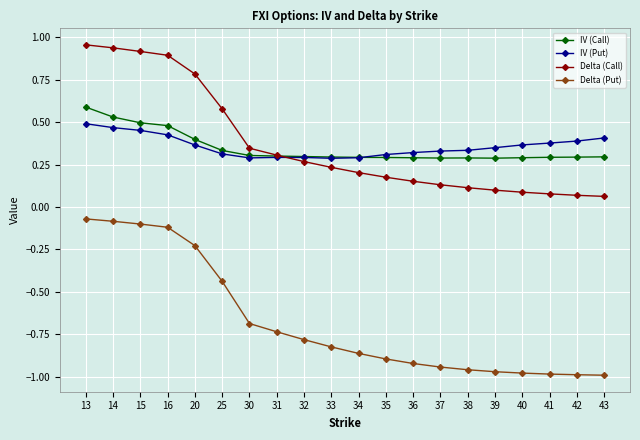

Is it true that Delta (Put) equals -0.0 at 14?

False